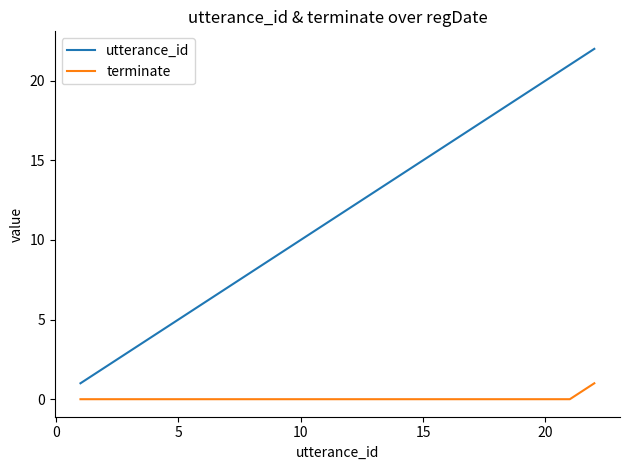

Which series has the widest spread of values?

utterance_id